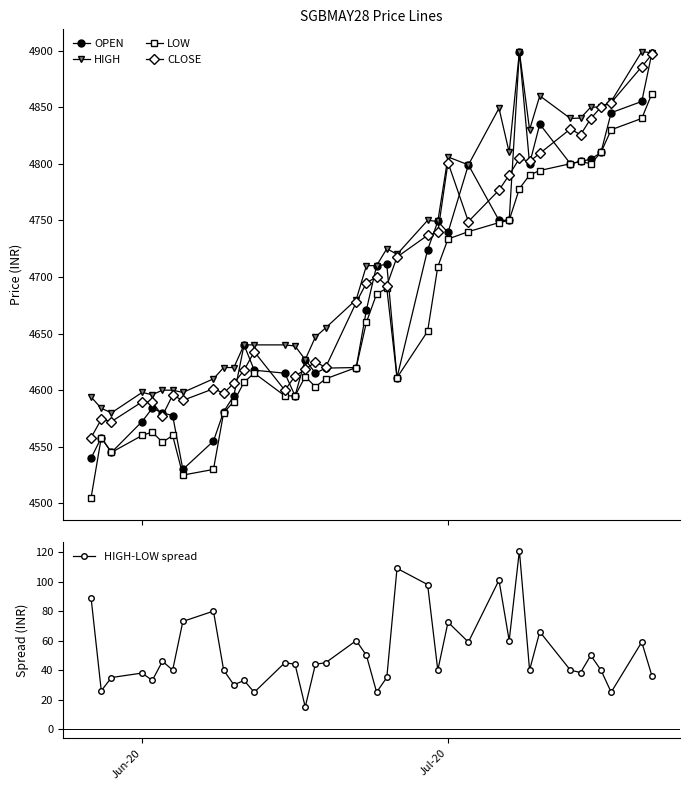

True or false: LOW and HIGH-LOW spread intersect in this chart.

False